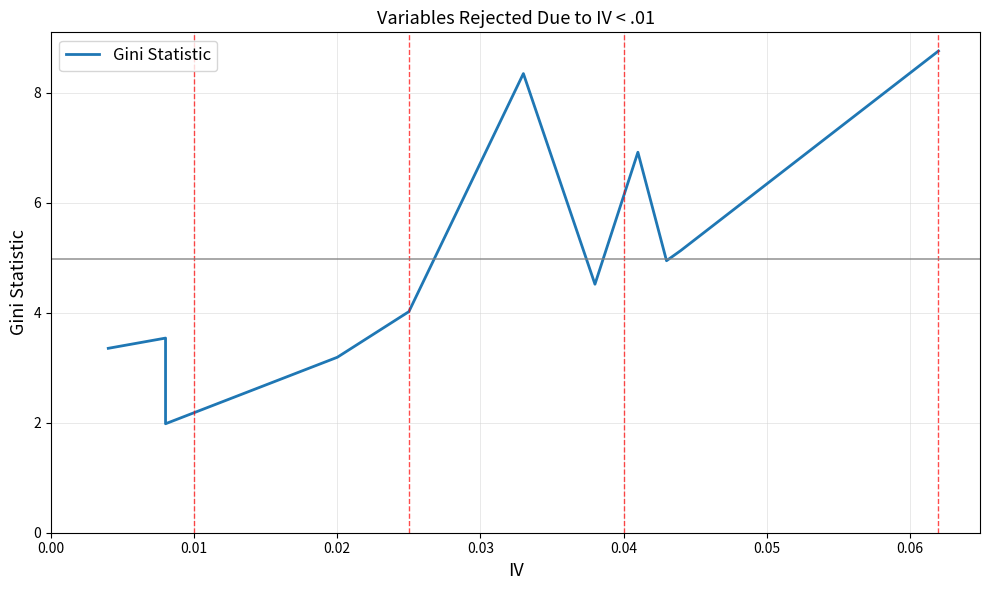

Approximately how many times larger is the value at 0.00 compared to 0.03?

1.3